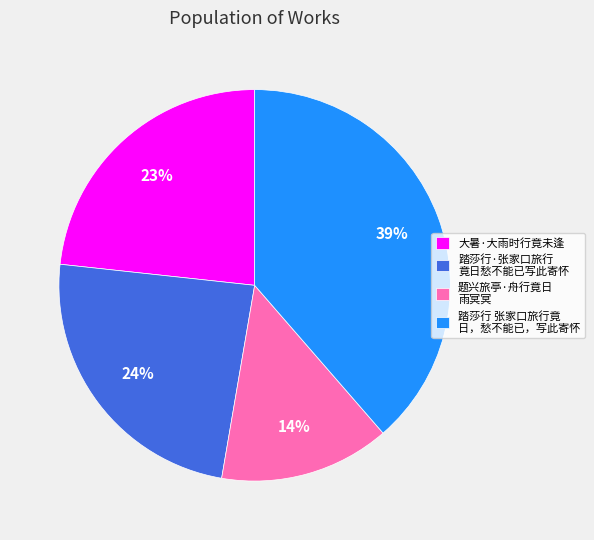

True or false: 大暑·大雨时行竟未逢 accounts for 35% of the total.

False